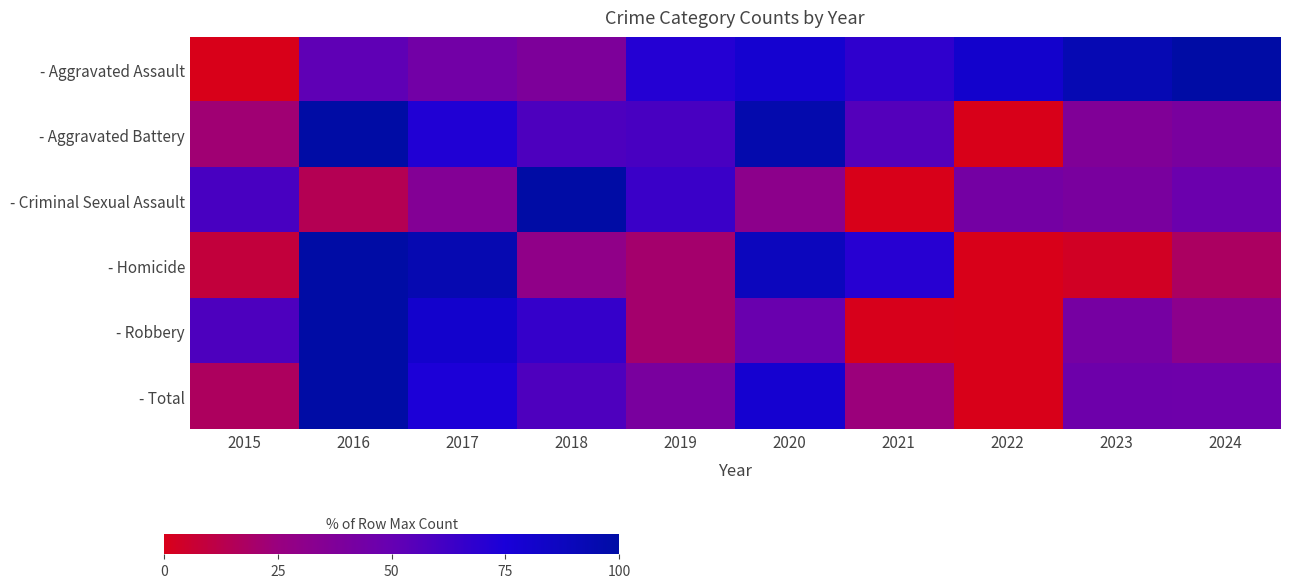

At which category is the sum across all series the highest?

2016